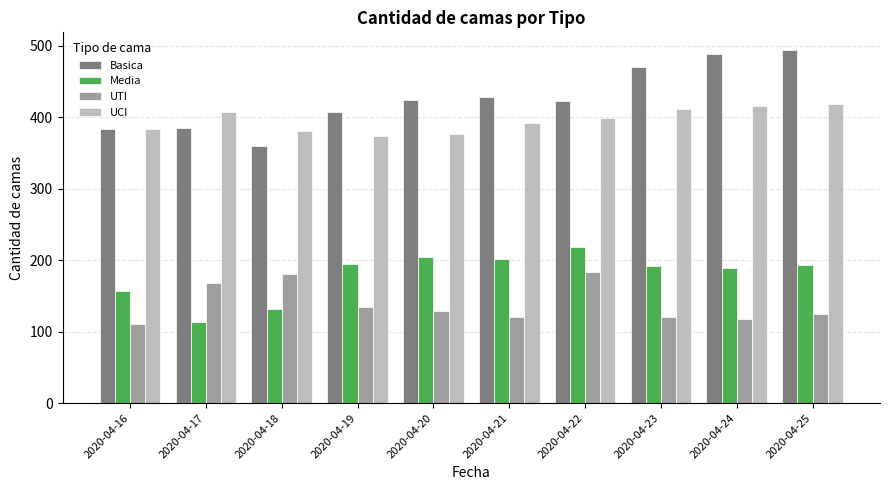

List the series in order of their peak value, highest first.

Basica, UCI, Media, UTI